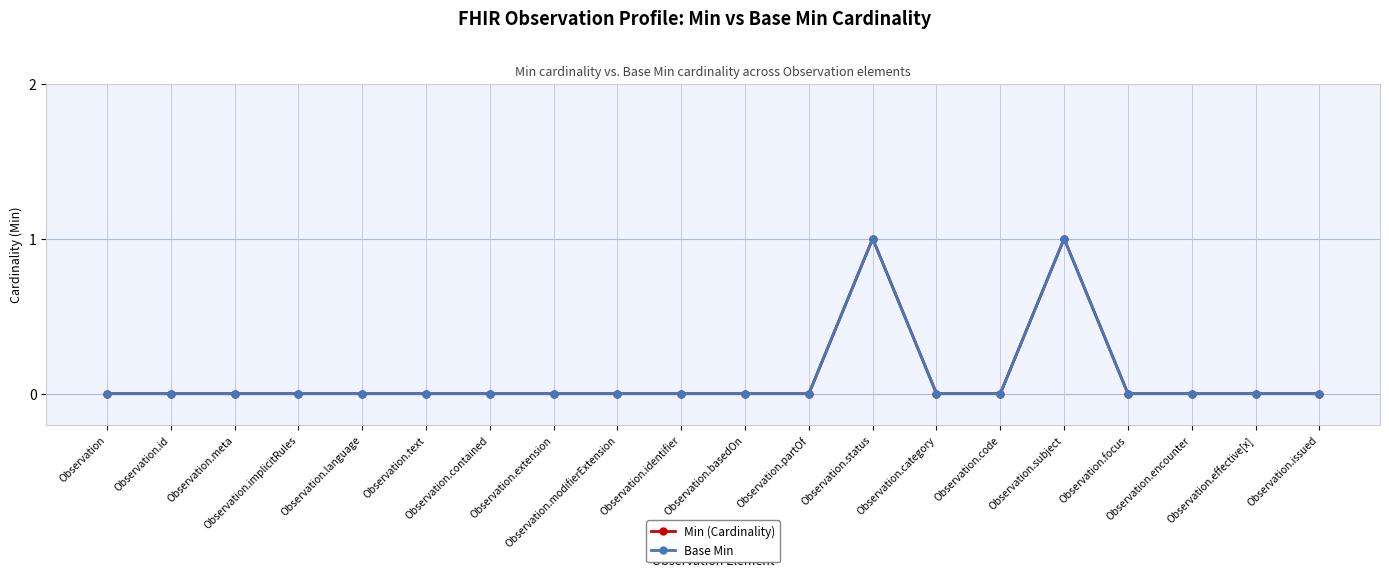

Reading left to right, what are all the values shown in this chart?

Min (Cardinality): 0	0	0	0	0	0	0	0	0	0	0	0	1	0	0	1	0	0	0	0
Base Min: 0	0	0	0	0	0	0	0	0	0	0	0	1	0	0	1	0	0	0	0